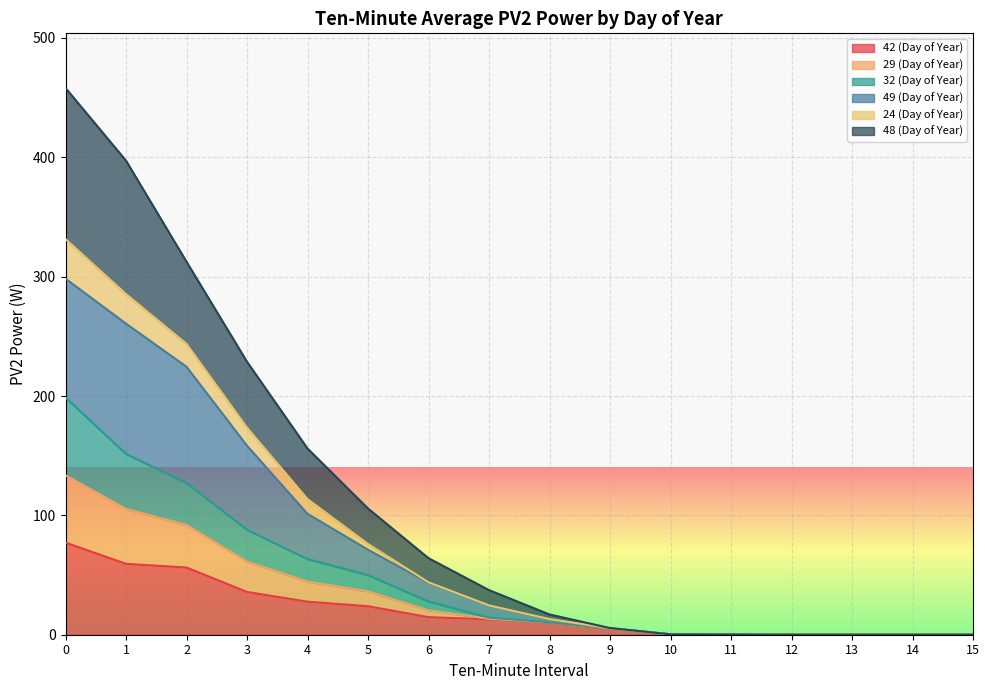

Between 12 and 15, which is larger?

12